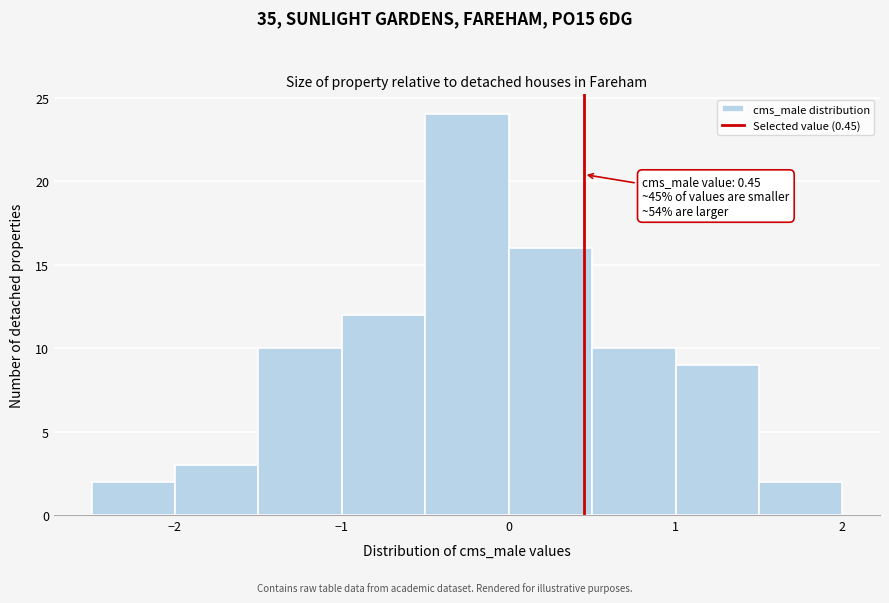

Which range on the x-axis has the tallest bar?

-0.5 to 0.0